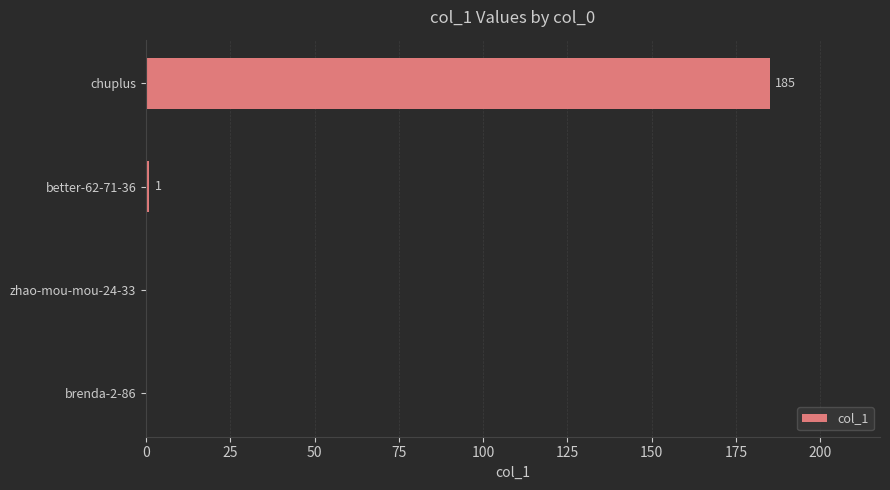

True or false: the data shows -69 at brenda-2-86.

False